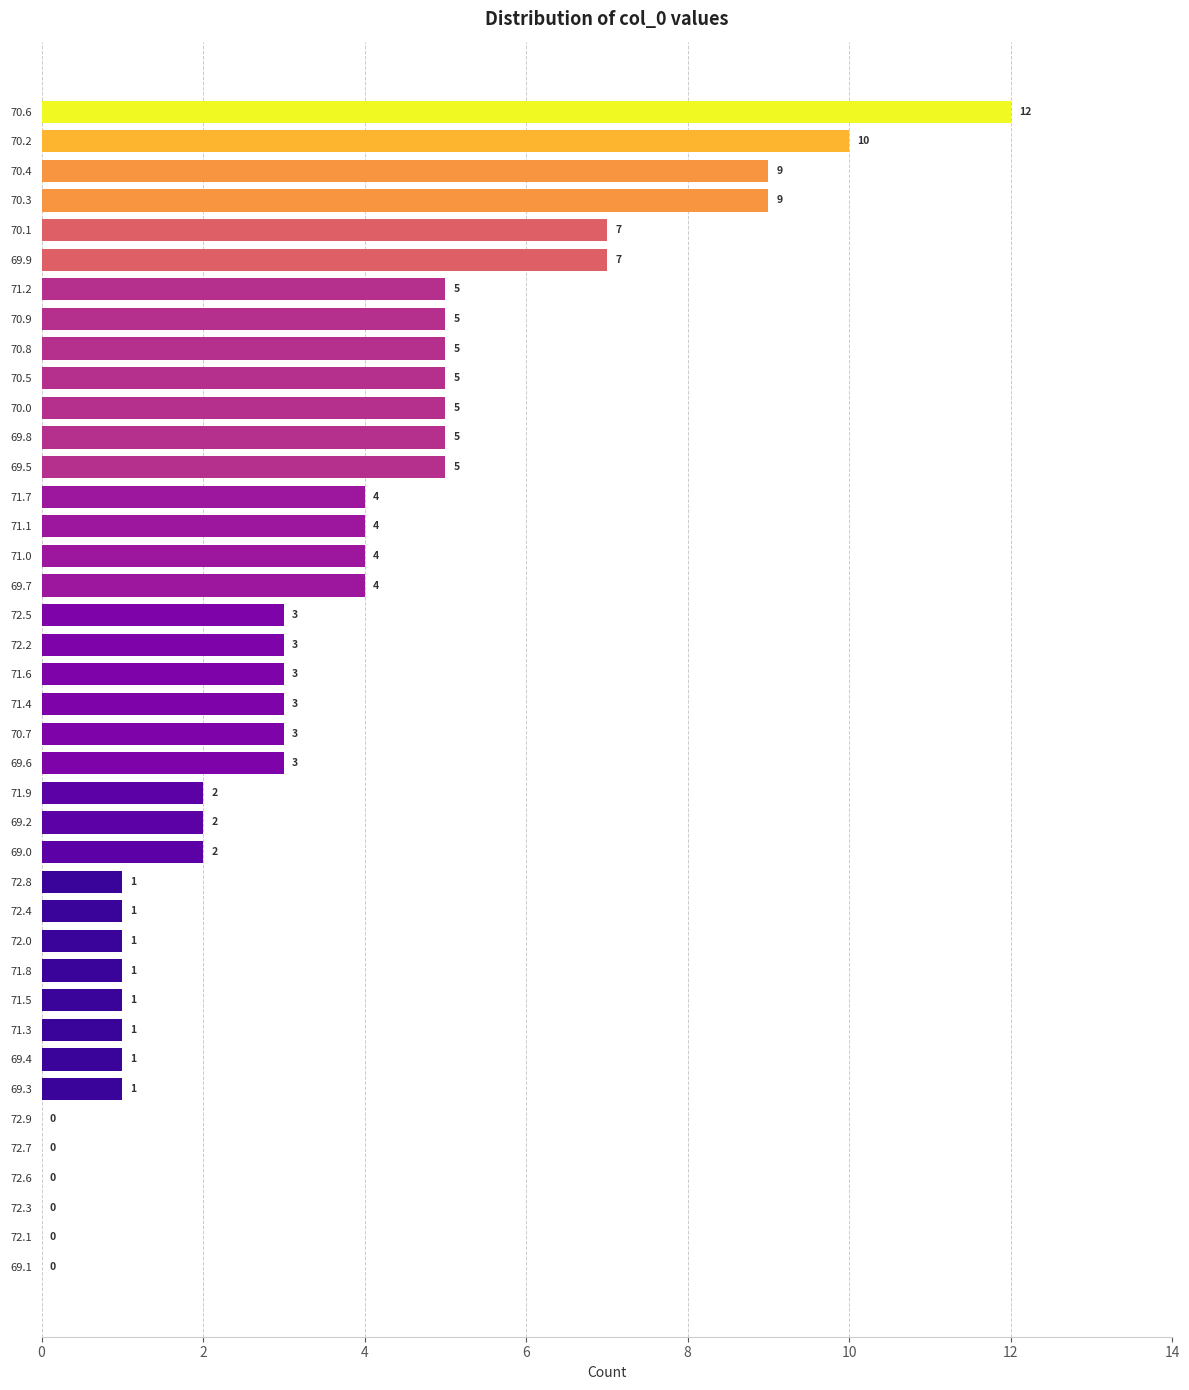

The value at 70.9 is 8. True or false?

False